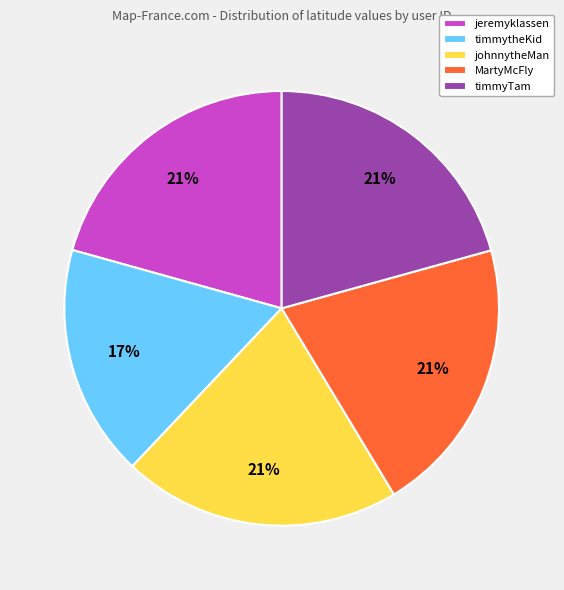

Is there any slice that represents more than half of the pie?

No